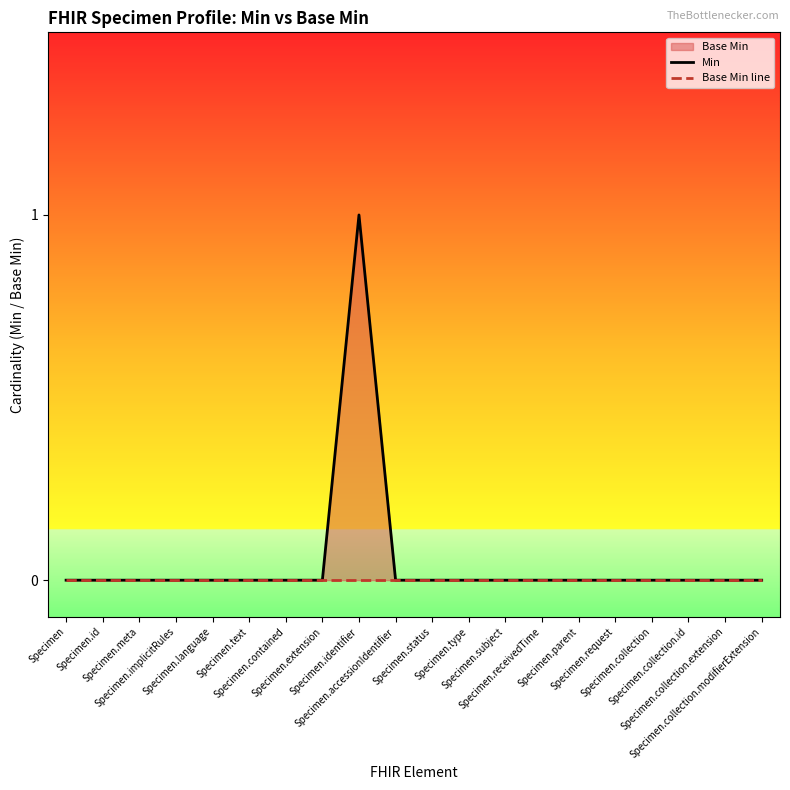

What is the label of the 10th point from the left?

Specimen.accessionIdentifier